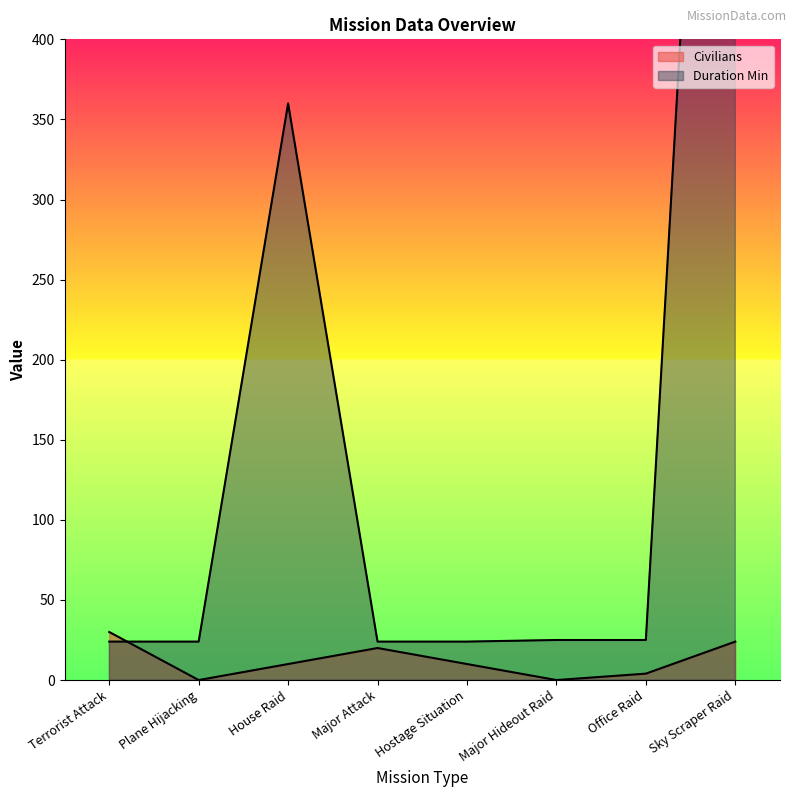

How many interior local peaks does the Duration Min series have?

1